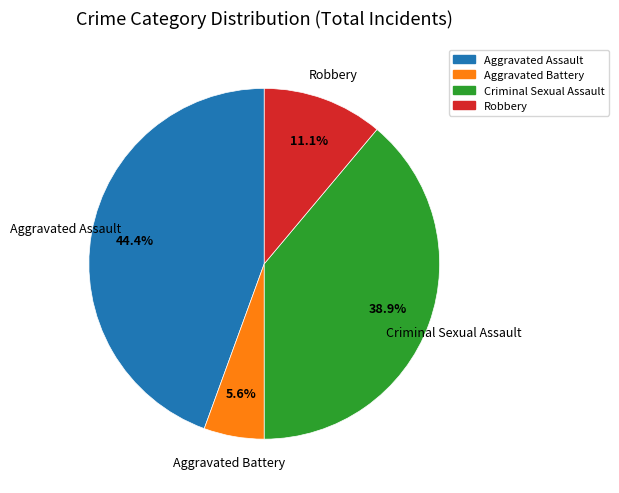

How many segments does this pie chart have?

4